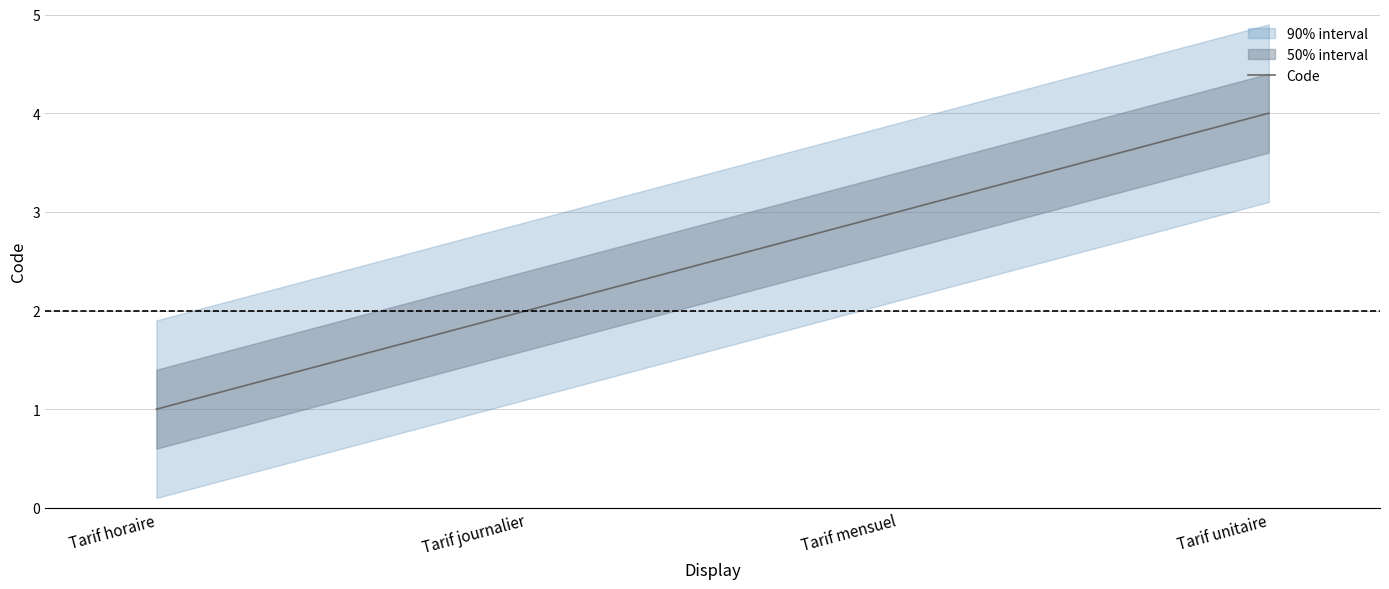

Rank the categories by value from highest to lowest.

Tarif unitaire, Tarif mensuel, Tarif journalier, Tarif horaire